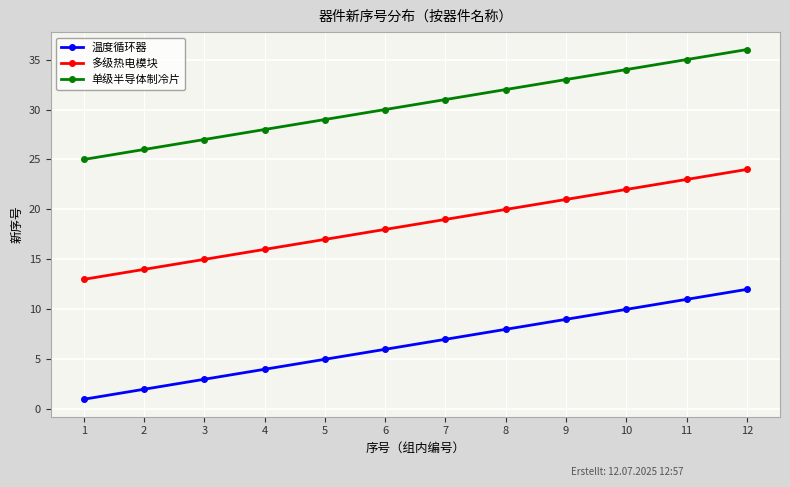

Reading left to right, list all the values displayed in this chart.

温度循环器: 1=1	2=2	3=3	4=4	5=5	6=6	7=7	8=8	9=9	10=10	11=11	12=12
多级热电模块: 1=13	2=14	3=15	4=16	5=17	6=18	7=19	8=20	9=21	10=22	11=23	12=24
单级半导体制冷片: 1=25	2=26	3=27	4=28	5=29	6=30	7=31	8=32	9=33	10=34	11=35	12=36